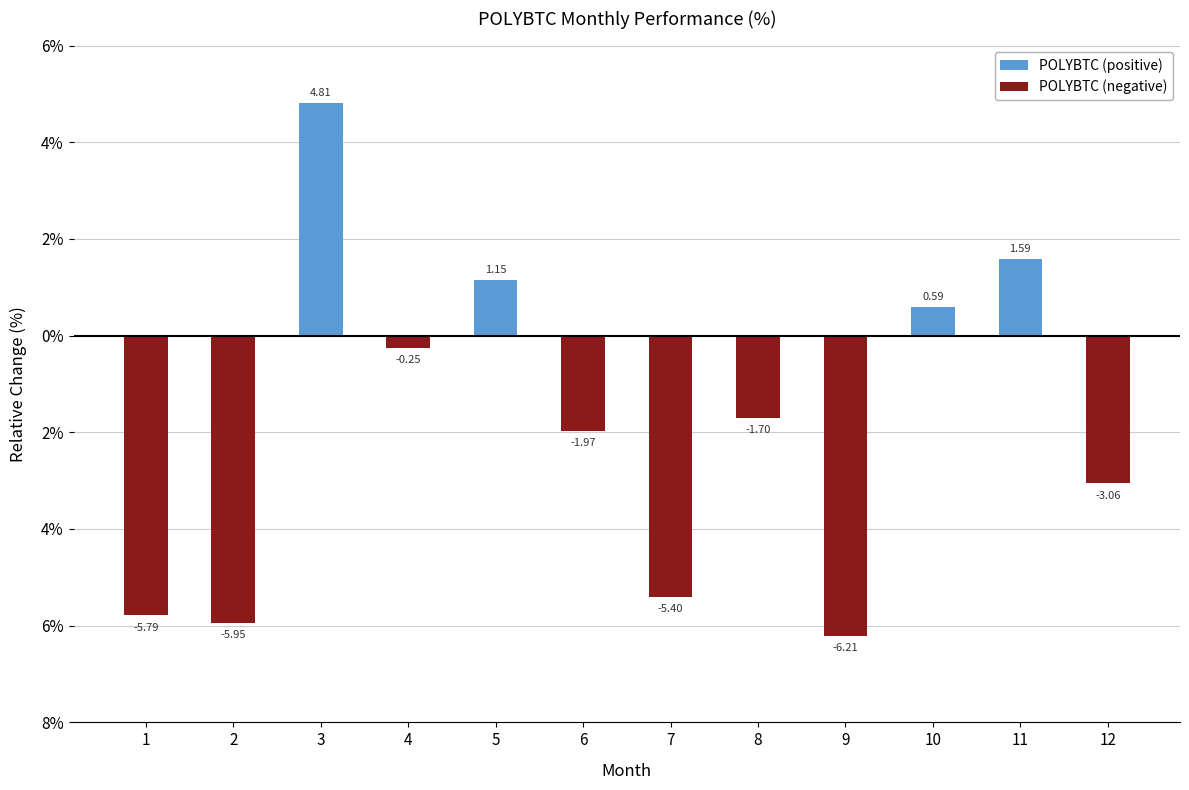

True or false: POLYBTC (negative) has a value of -0.1 at 4.

False